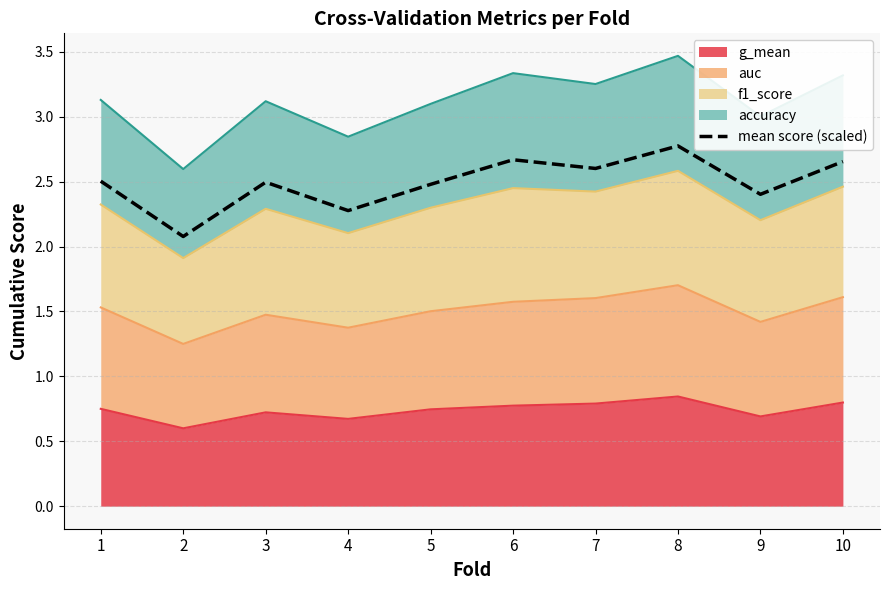

List the labels in order of value, smallest first.

2, 4, 9, 5, 3, 1, 7, 10, 6, 8